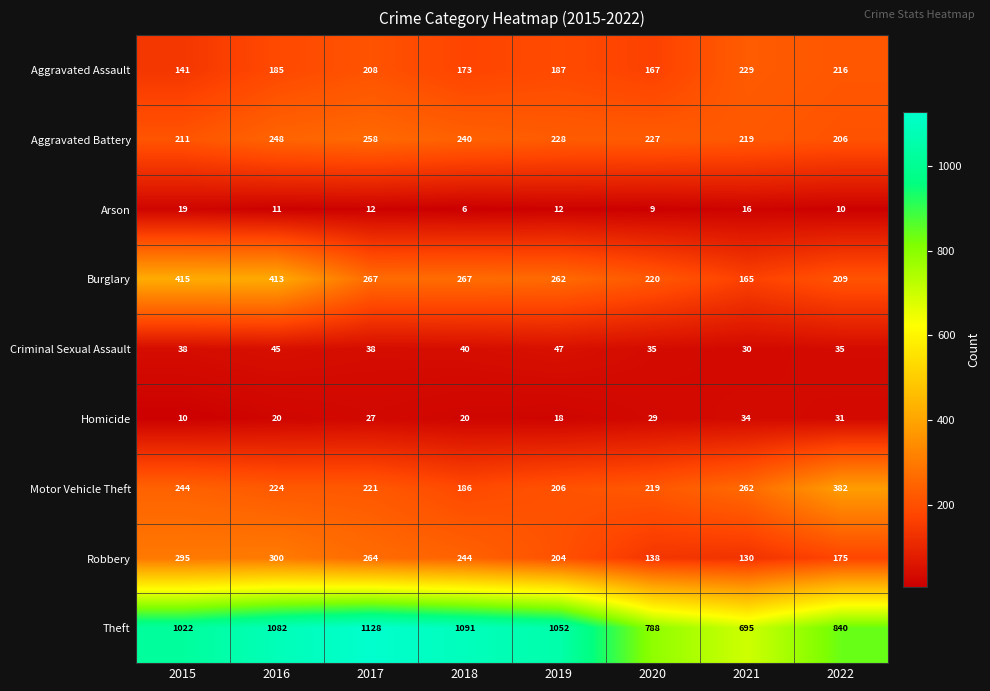

Which series has the largest range (max minus min)?

Theft